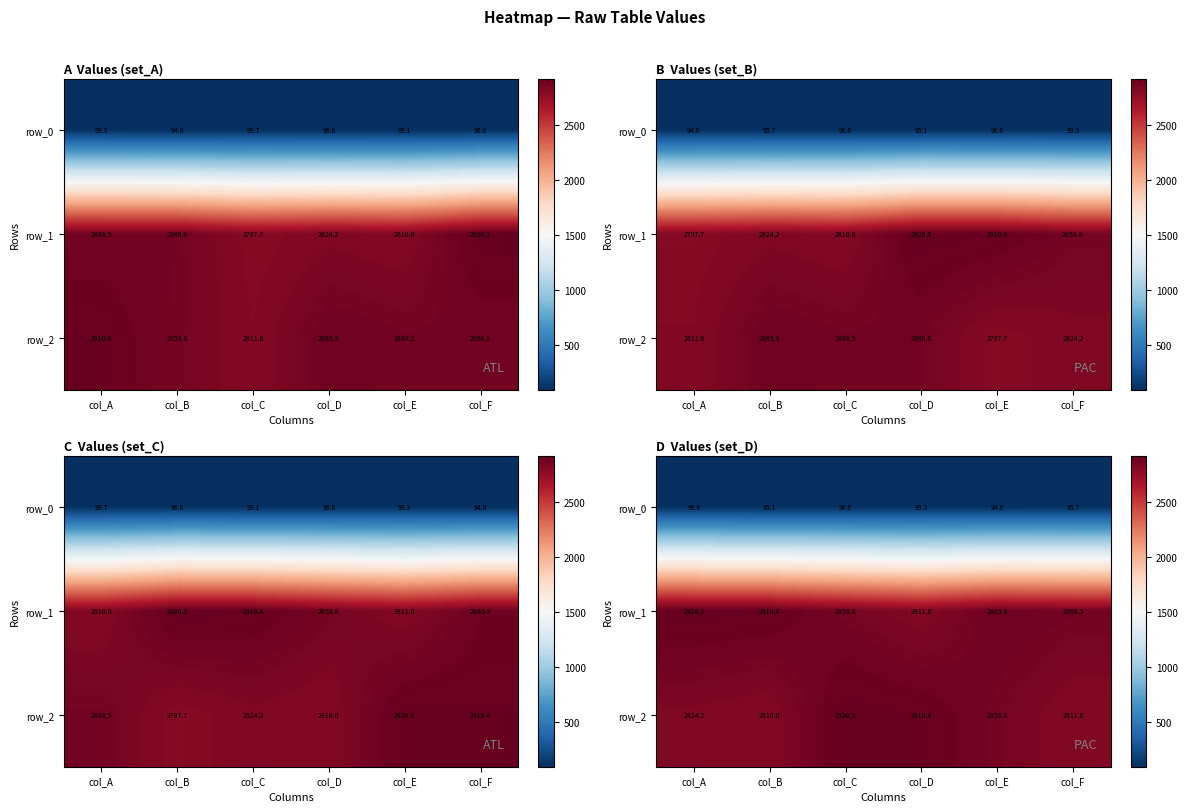

Rank the series at col_C from highest to lowest value.

row_2, row_1, row_0